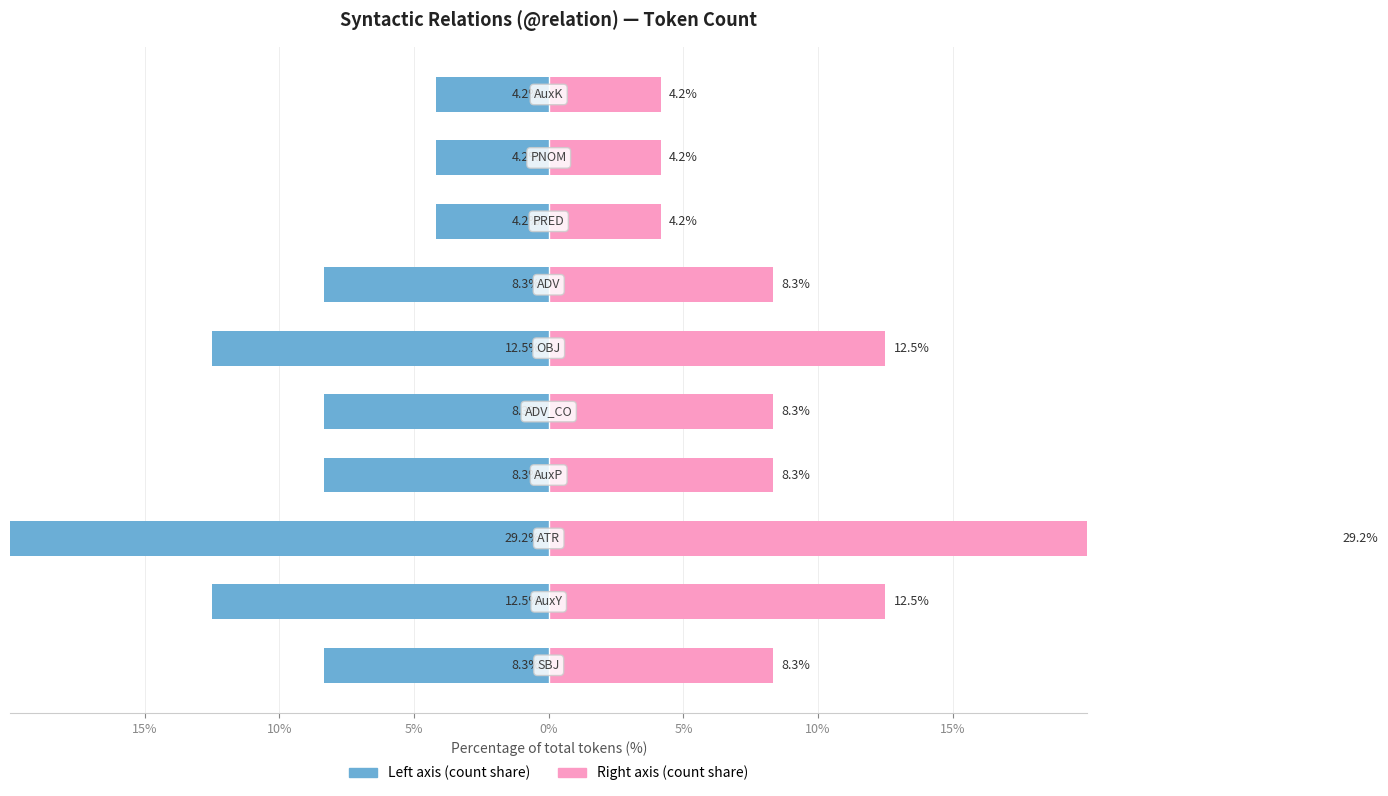

Is it true that Count (left) equals -12.5 at 10%?

True